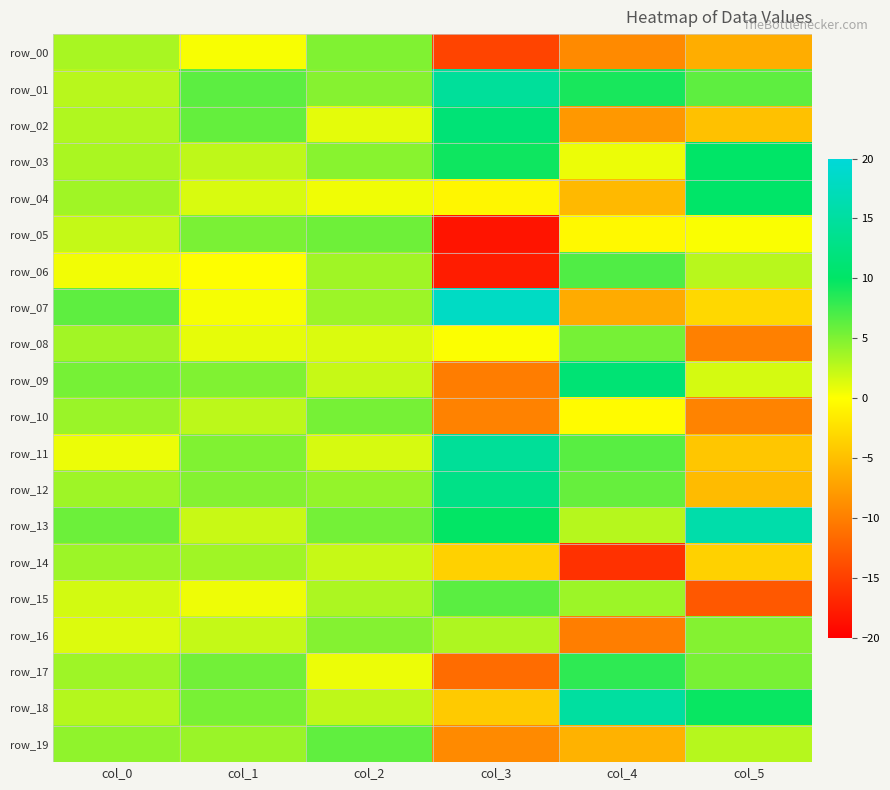

At which category does the chart reach its peak across all series?

col_3